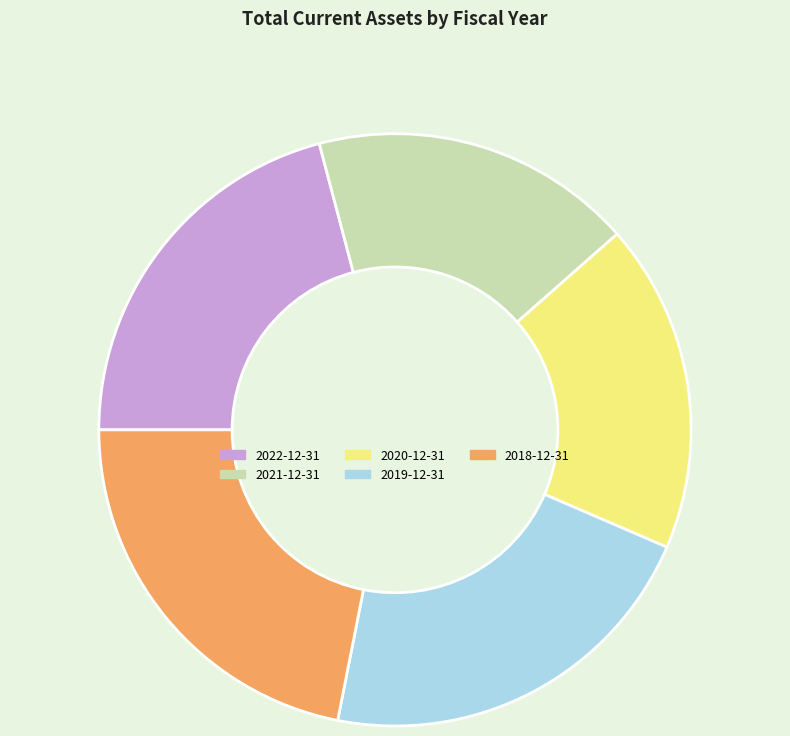

Is the sum of 2021-12-31 and 2020-12-31 greater than half?

No